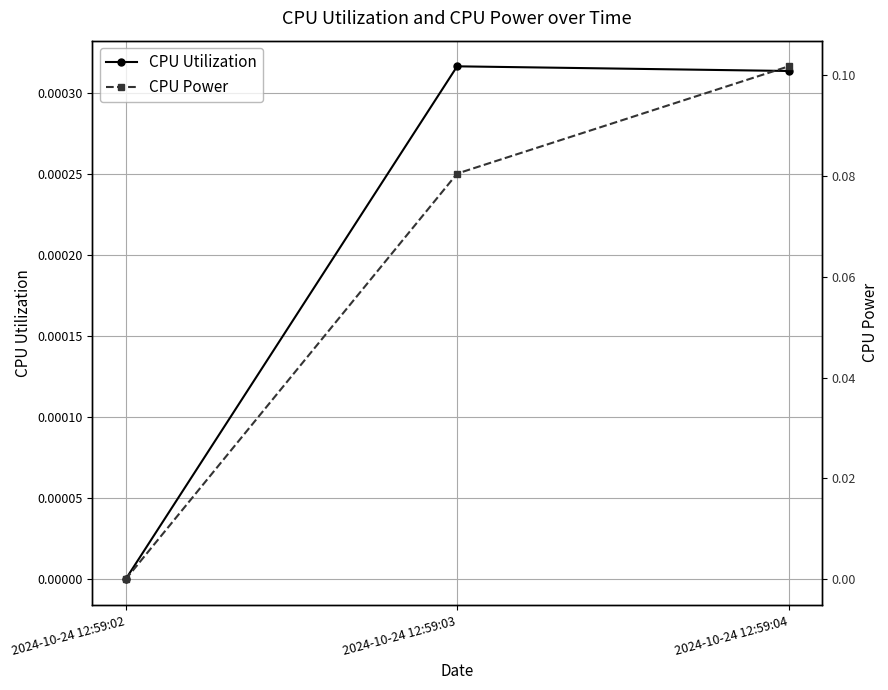

Reading left to right, what are all the values shown in this chart?

CPU Utilization: 0.0	0.0	0.0
CPU Power: 0.0	0.1	0.1